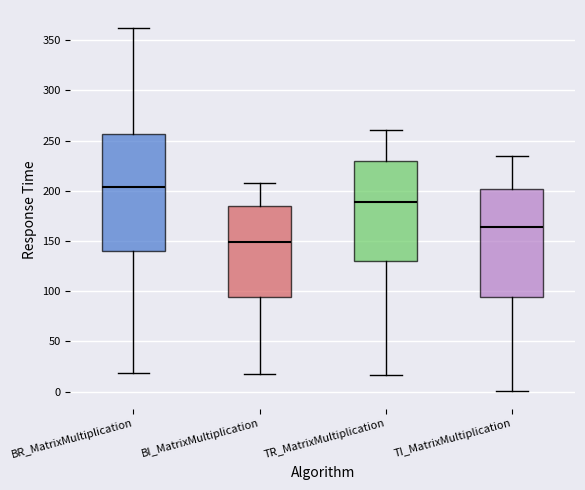

Where does the median line of the box for BR_MatrixMultiplication sit on the y-axis? The values are not printed on the chart, so give them approximately, as read against the axis.

205